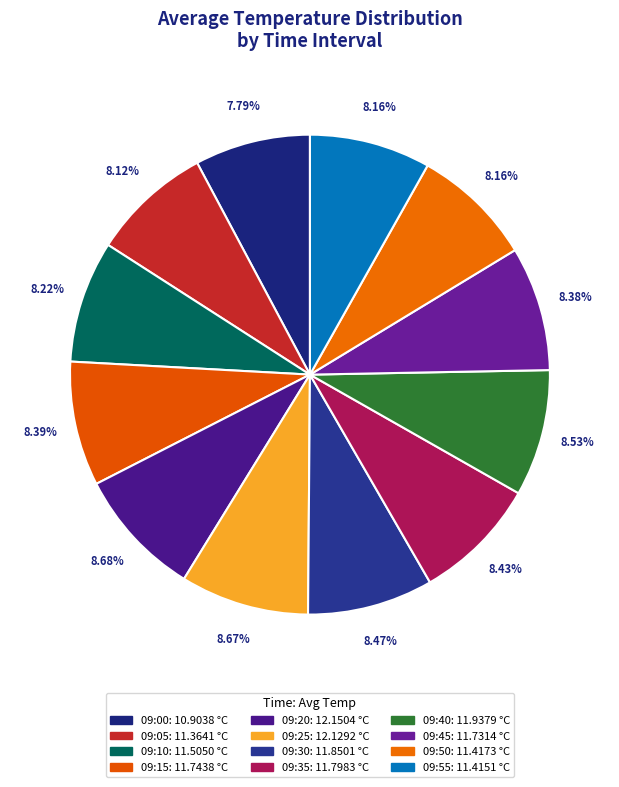

Which category has the smallest portion of the pie?

09:00